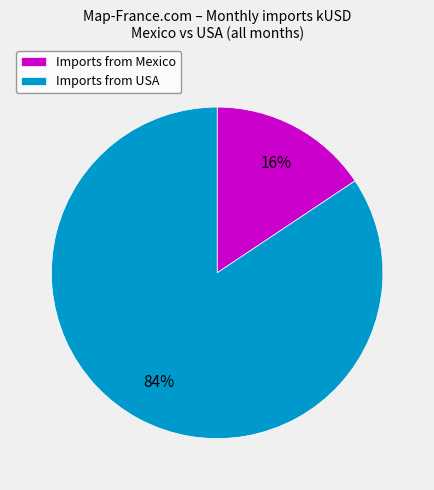

Is it true that Imports from Mexico is 28% of the pie?

False